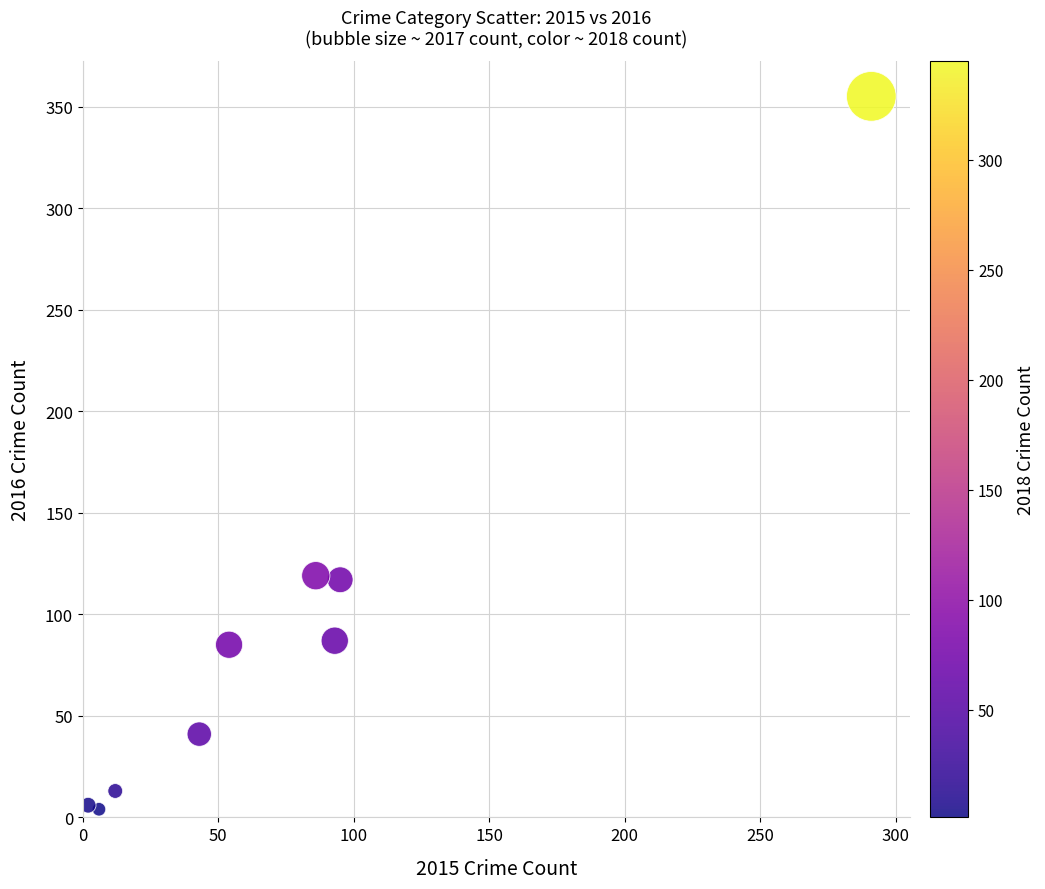

What is the range of X values (max minus min)?

289